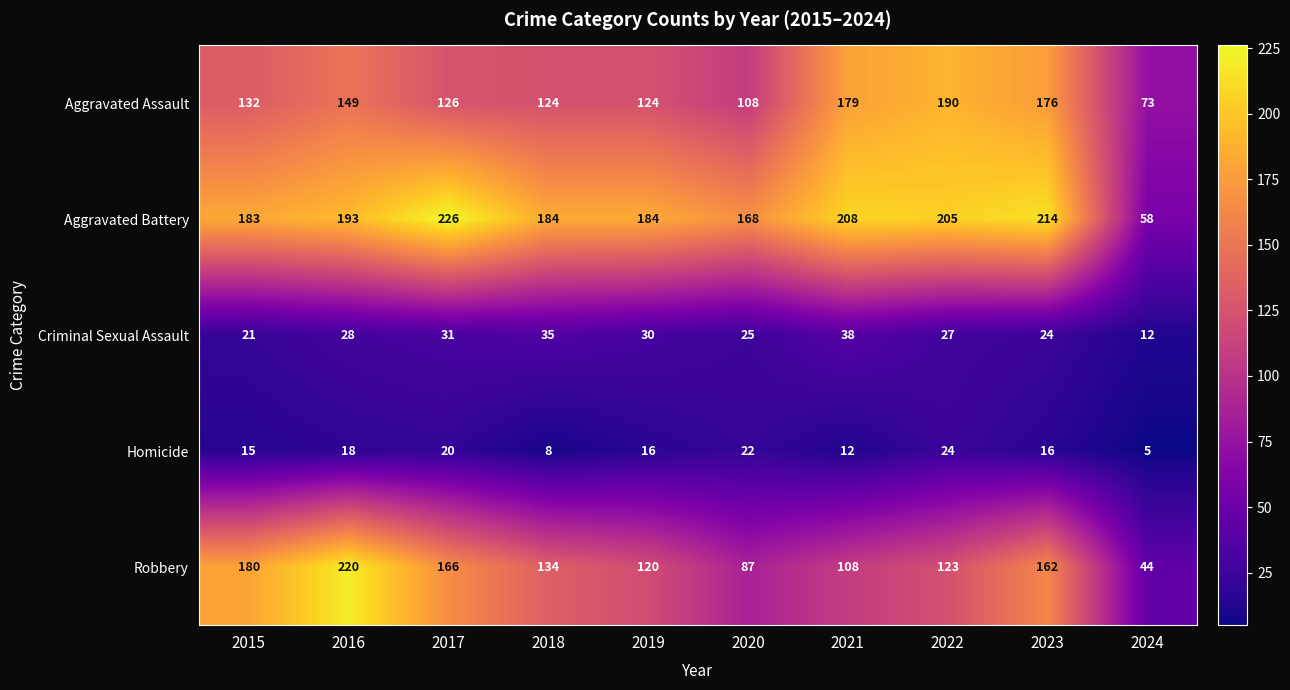

Rank the series at 2022 from lowest to highest value.

Homicide, Criminal Sexual Assault, Robbery, Aggravated Assault, Aggravated Battery